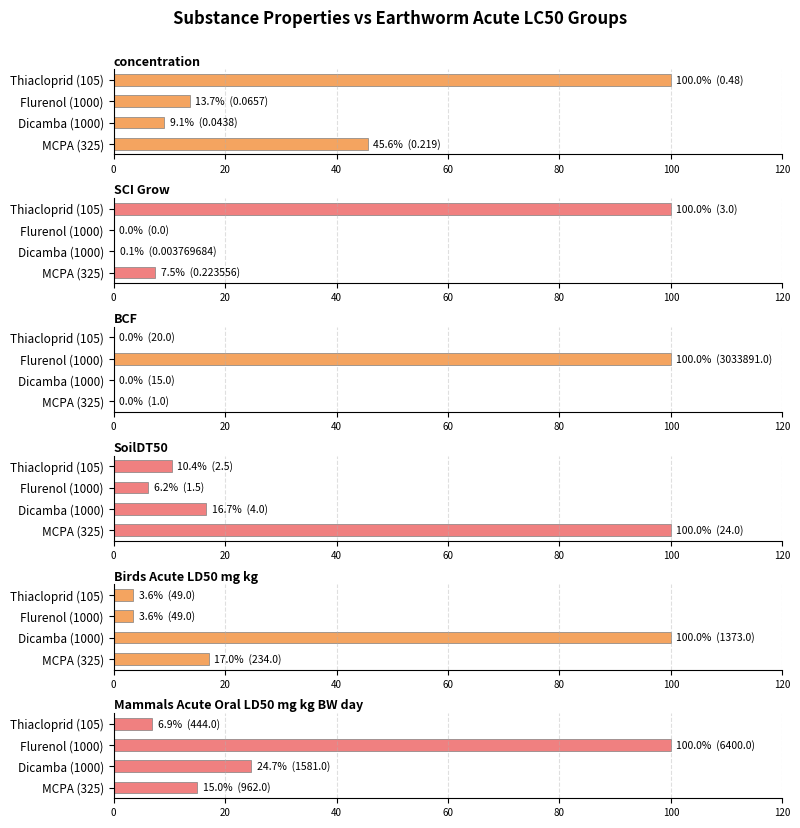

What is the greatest value displayed?

100.0